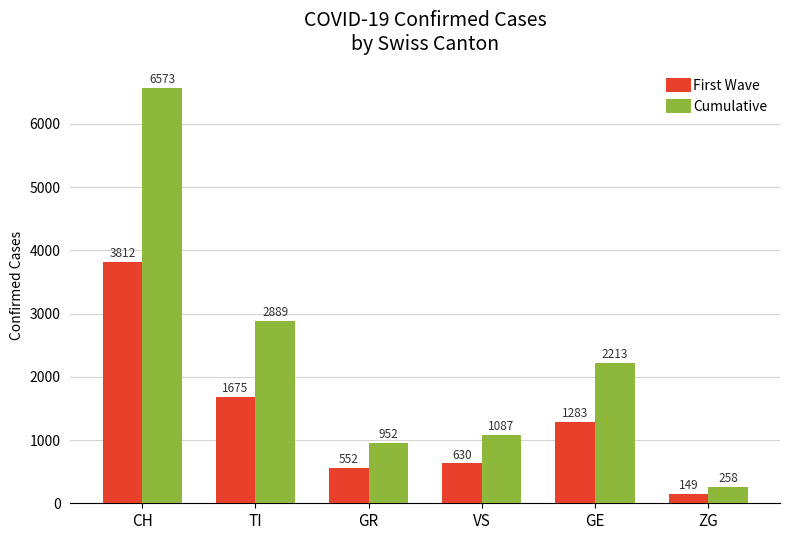

What are all the series names shown in the legend?

First Wave, Cumulative